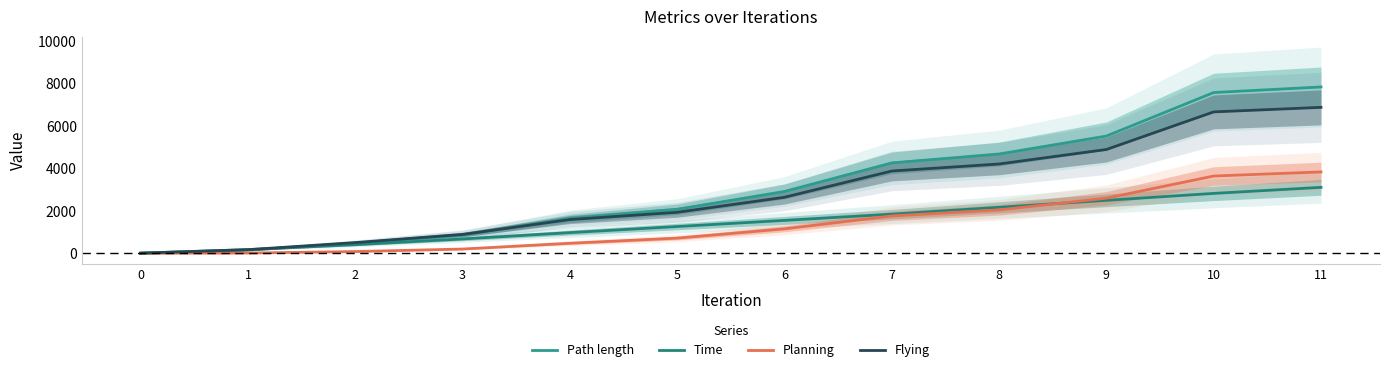

Rank the series at 10 from lowest to highest value.

Time, Planning, Flying, Path length